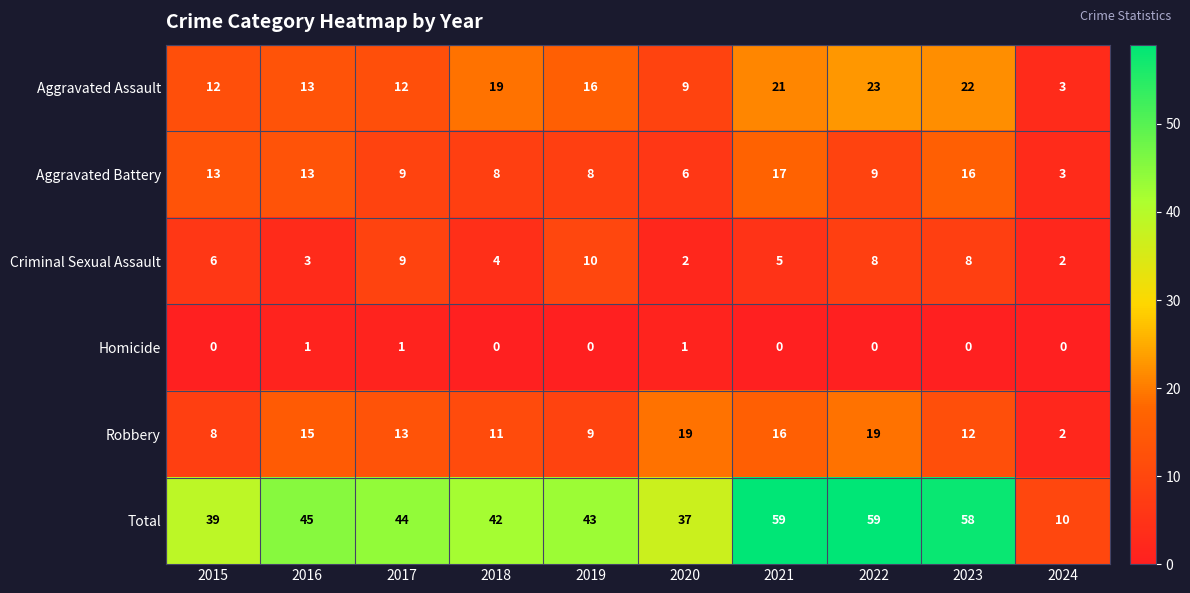

What is the average value of the Total series?

44